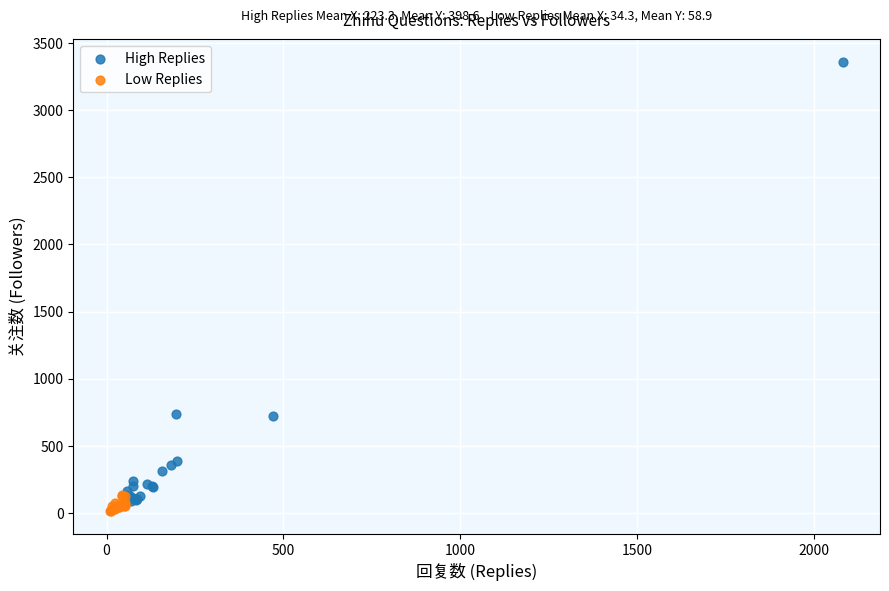

Which series has the widest spread of Y values?

High Replies